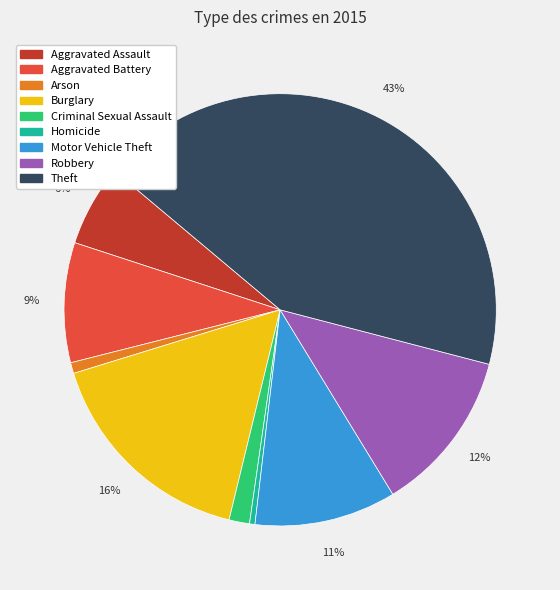

To the nearest percent, what portion does Aggravated Assault represent?

6%